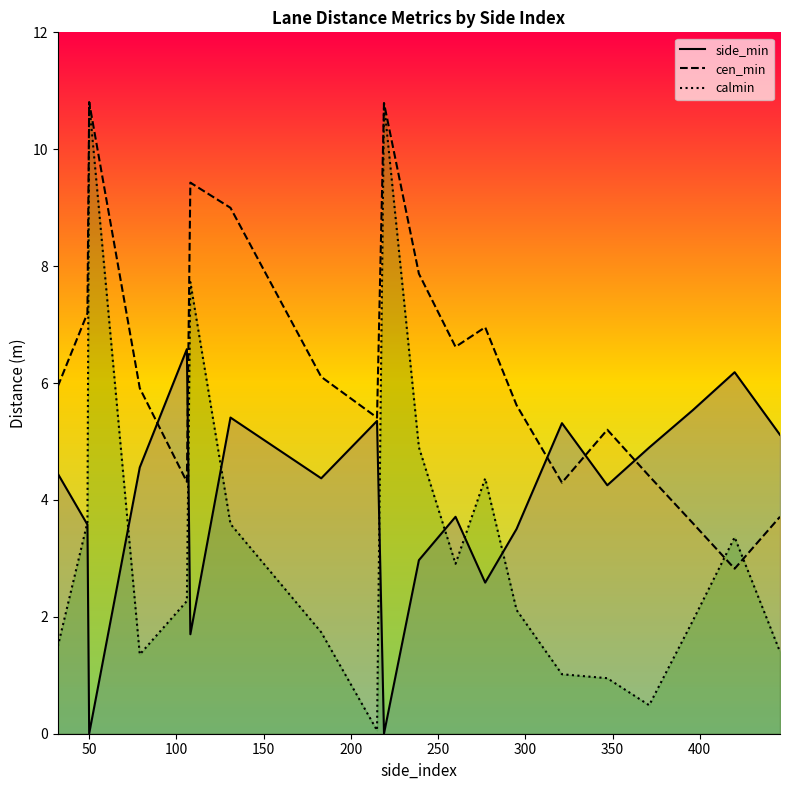

Which series has the largest range (max minus min)?

calmin